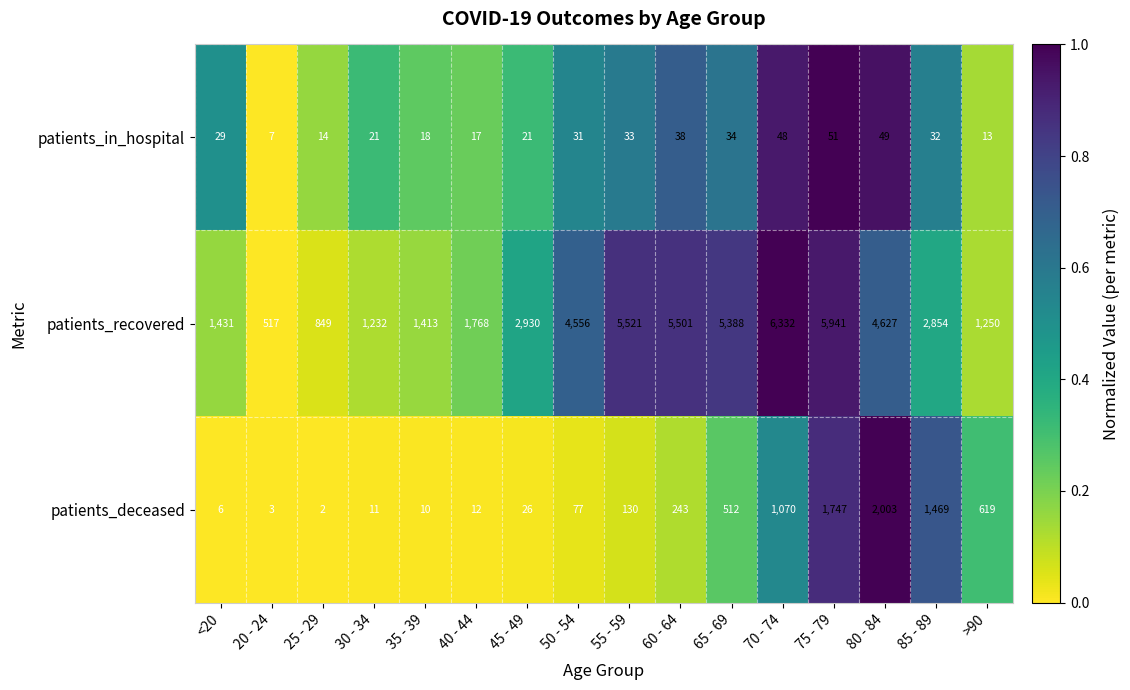

Count the number of data series in this chart.

3